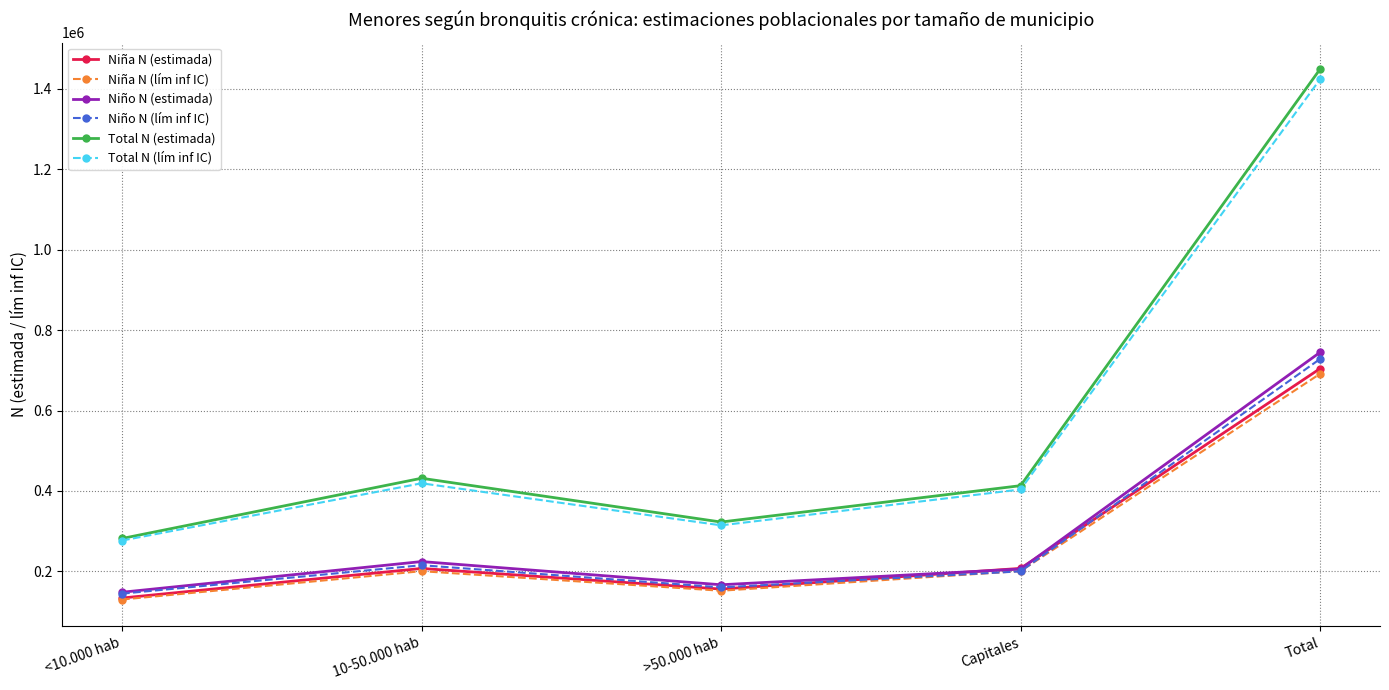

Which series changed the most between >50.000 hab and Capitales?

Total N (estimada)